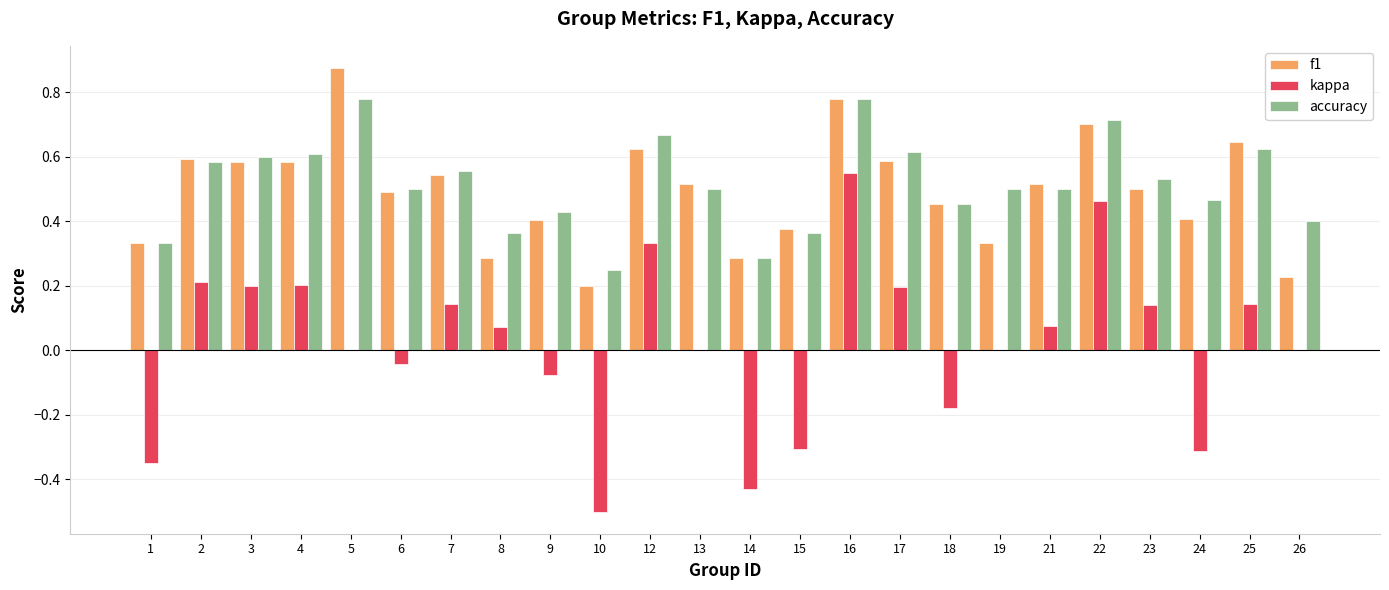

Which series changed the most between 15 and 26?

kappa